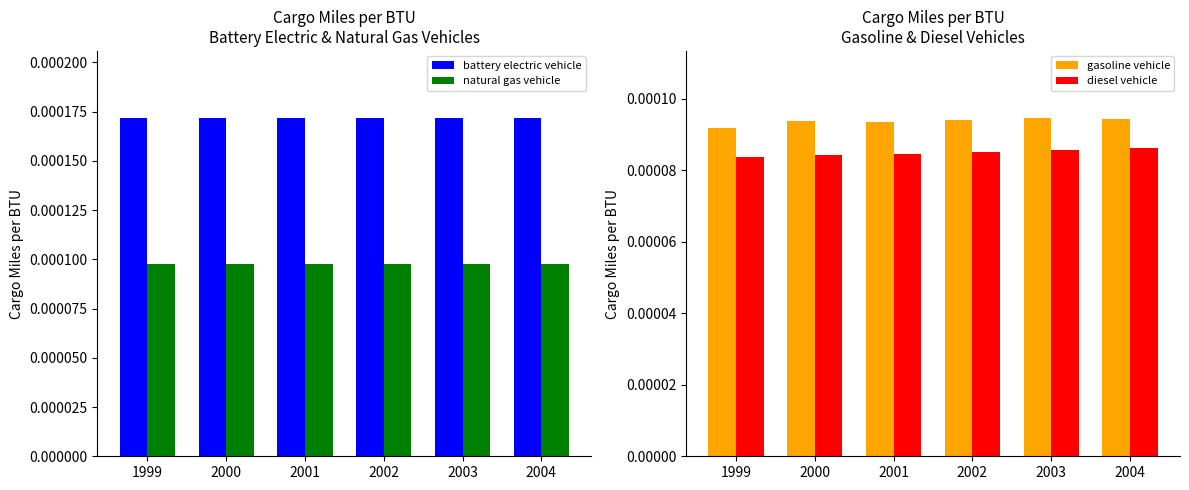

How many gasoline vehicle values are between 0 and 1?

6